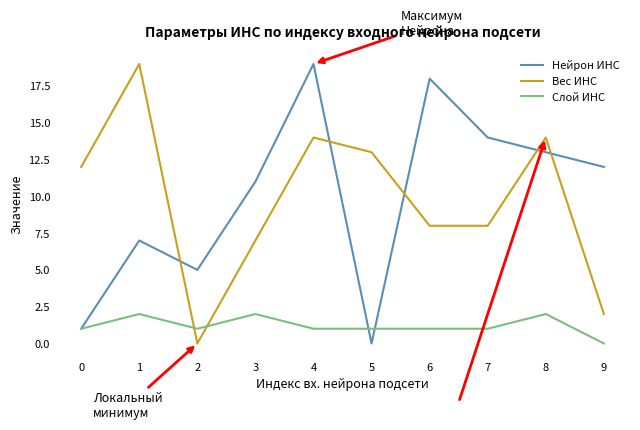

Between 8 and 9, which series saw the biggest shift?

Вес ИНС